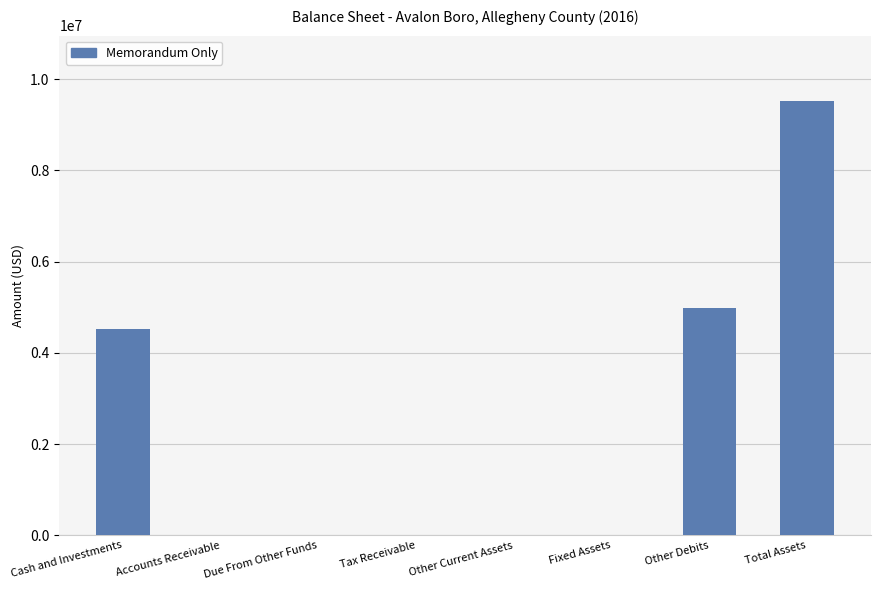

What is the difference between the values at Cash and Investments and Tax Receivable?

4529837